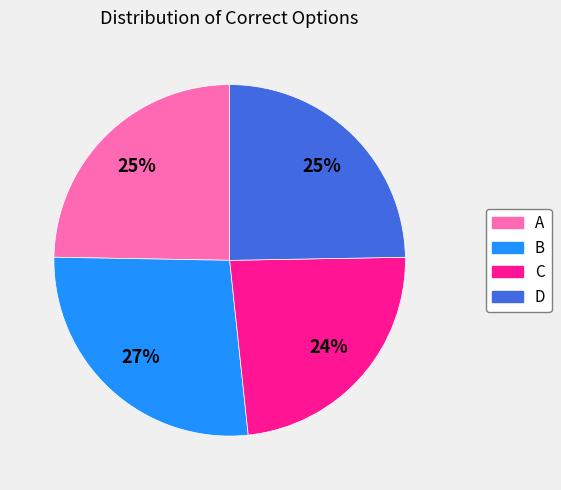

Do B and A together represent more than half of the pie?

Yes